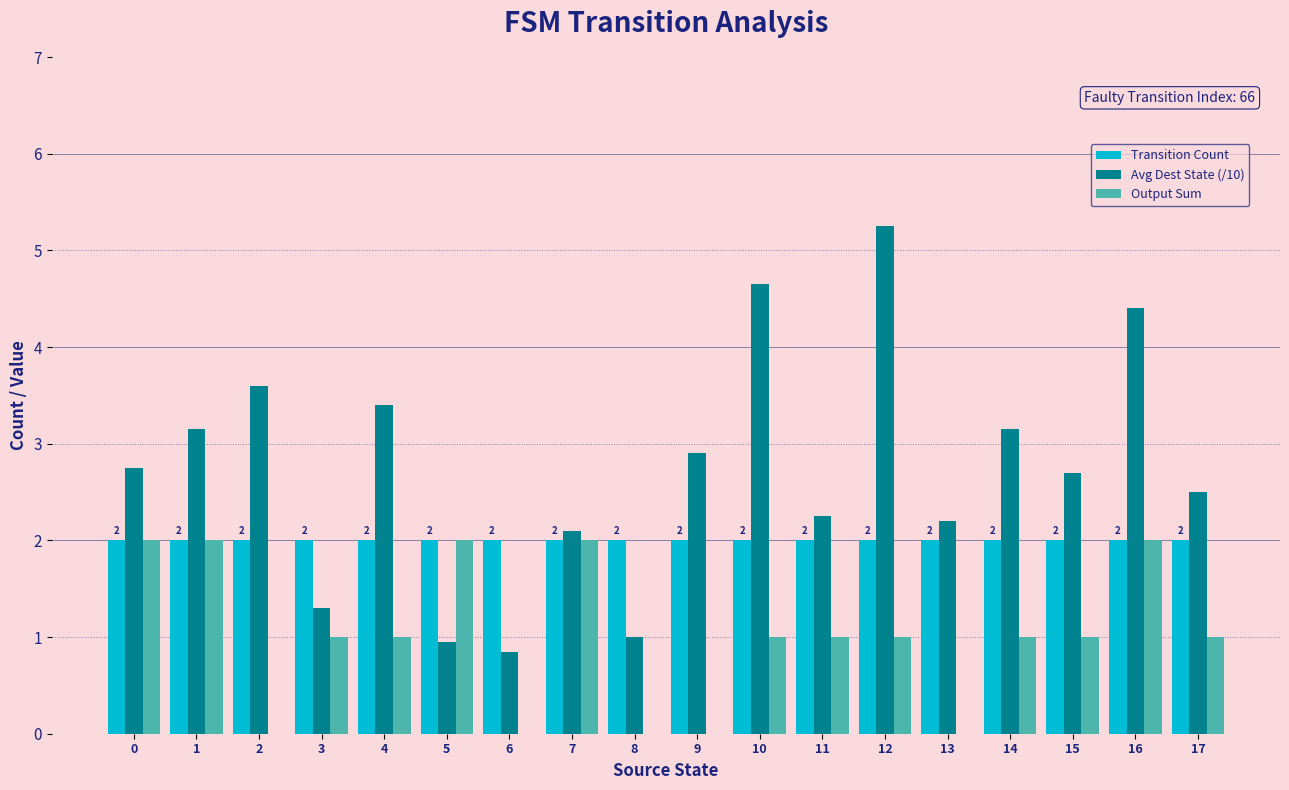

Which label corresponds to the largest value in the chart?

12